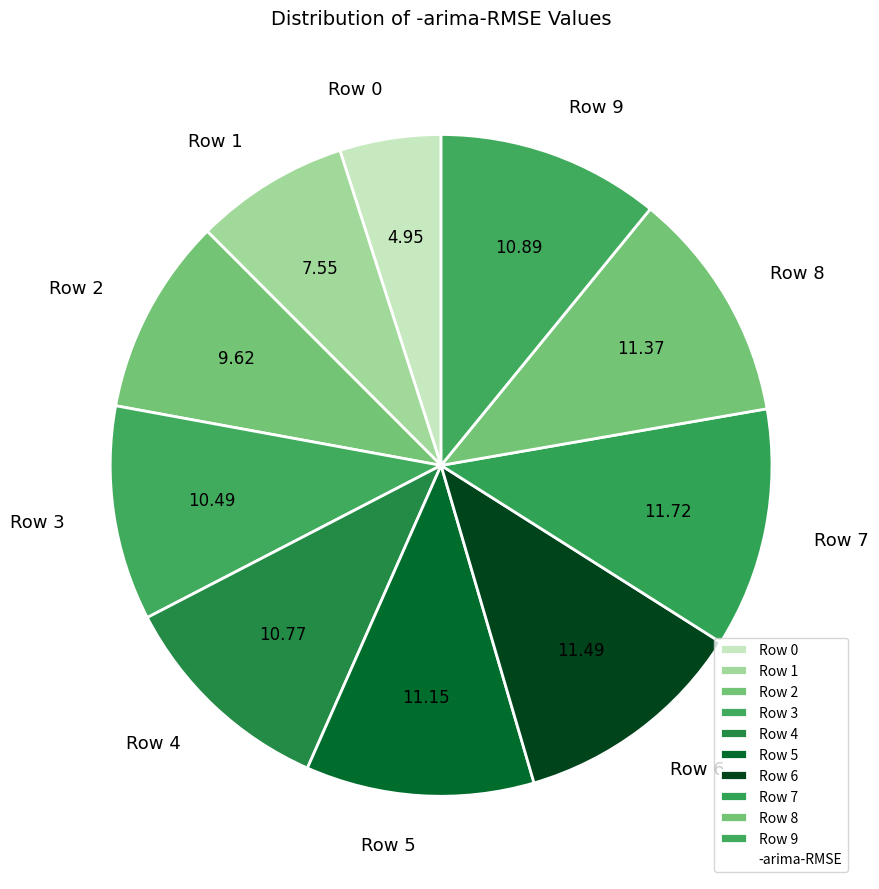

Do Row 5 and Row 9 together represent more than half of the pie?

No